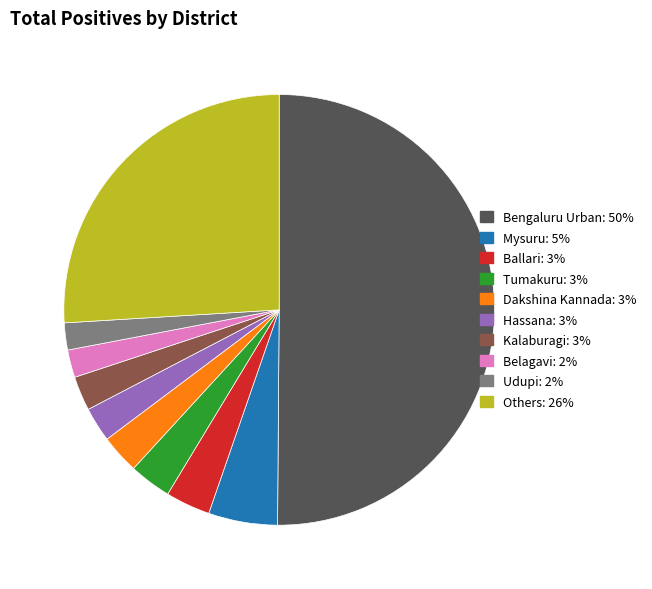

How many slices are in this pie chart?

10